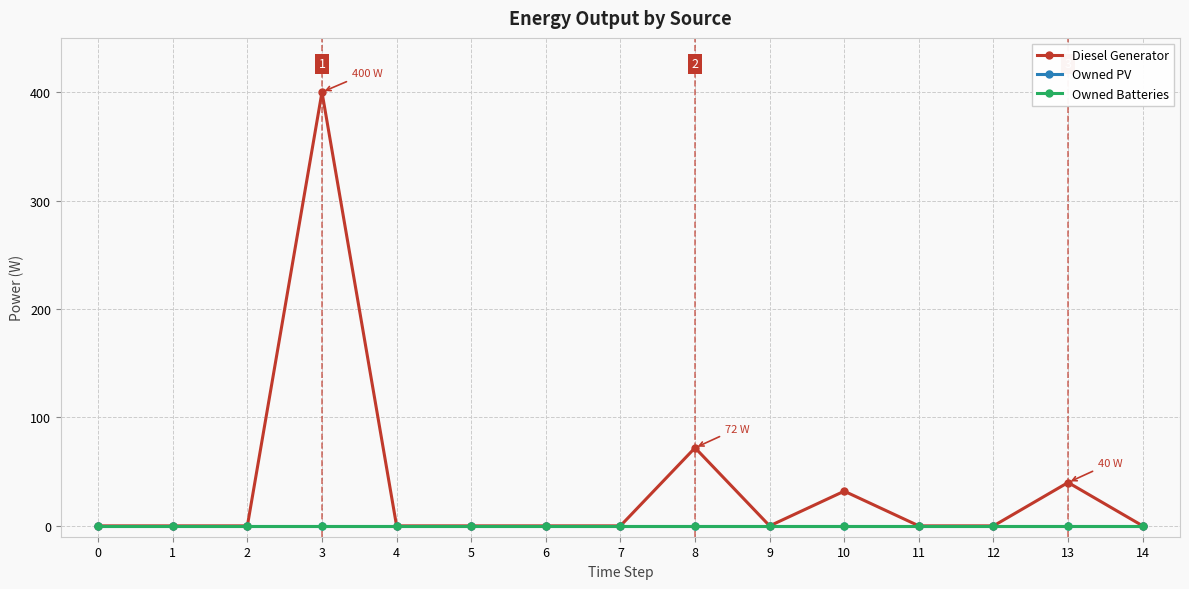

Reading left to right, extract all data points from this chart.

Diesel Generator: 0=0.0	1=0.0	2=0.0	3=400.0	4=0.0	5=0.0	6=0.0	7=0.0	8=72.0	9=0.0	10=32.0	11=0.0	12=0.0	13=40.0	14=0.0
Owned PV: 0=0.0	1=0.0	2=0.0	3=0.0	4=0.0	5=0.0	6=0.0	7=0.0	8=0.0	9=0.0	10=0.0	11=0.0	12=0.0	13=0.0	14=0.0
Owned Batteries: 0=0.0	1=0.0	2=0.0	3=0.0	4=0.0	5=0.0	6=0.0	7=0.0	8=0.0	9=0.0	10=0.0	11=0.0	12=0.0	13=0.0	14=0.0